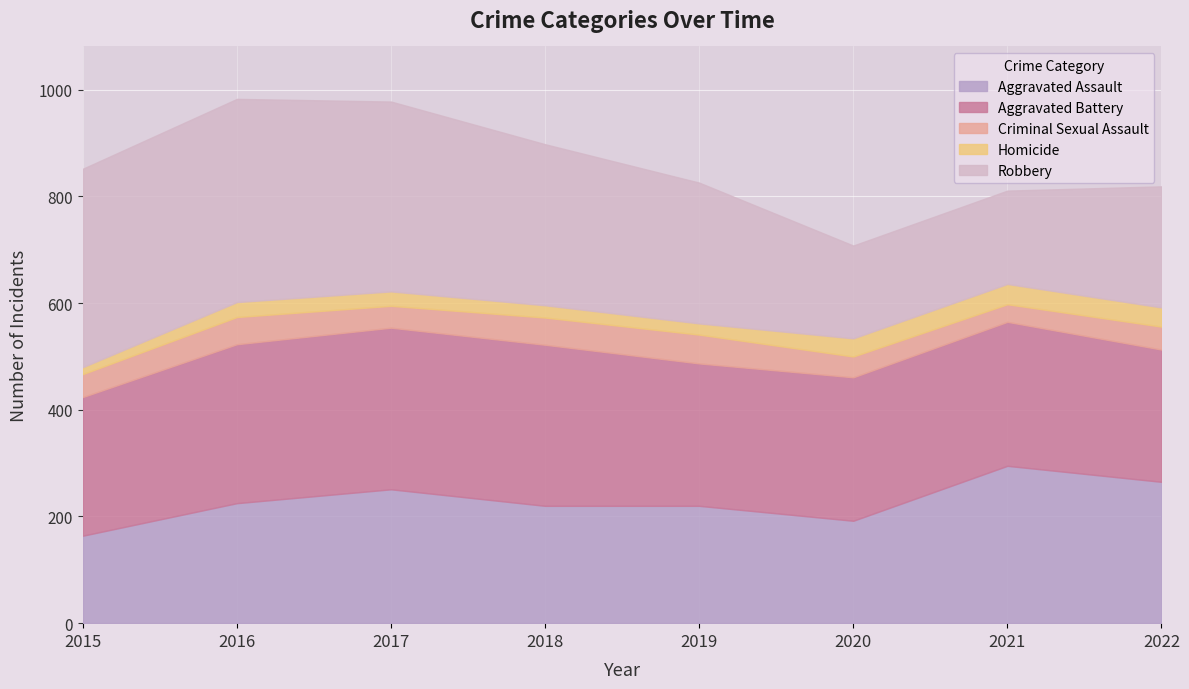

What are all the series names shown in the legend?

Aggravated Assault, Aggravated Battery, Criminal Sexual Assault, Homicide, Robbery